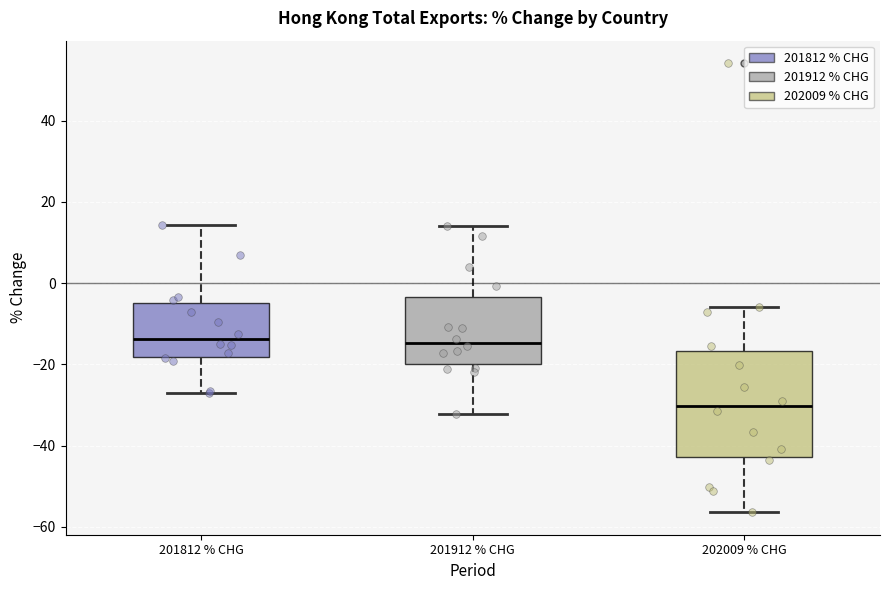

Comparing the boxes themselves (not the whiskers), which one is the tallest?

202009 % CHG